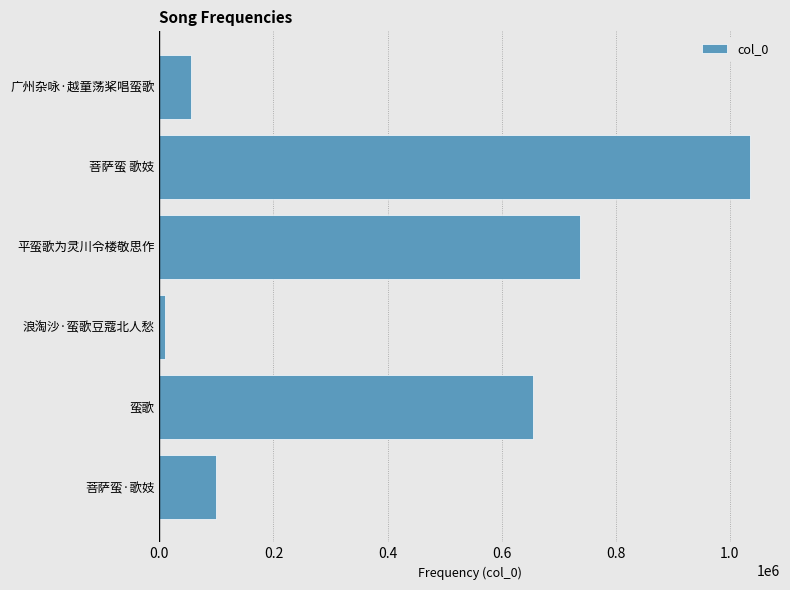

Rank the categories by value from highest to lowest.

菩萨蛮 歌妓, 平蛮歌为灵川令楼敬思作, 蛮歌, 菩萨蛮·歌妓, 广州杂咏·越童荡桨唱蛮歌, 浪淘沙·蛮歌豆蔻北人愁